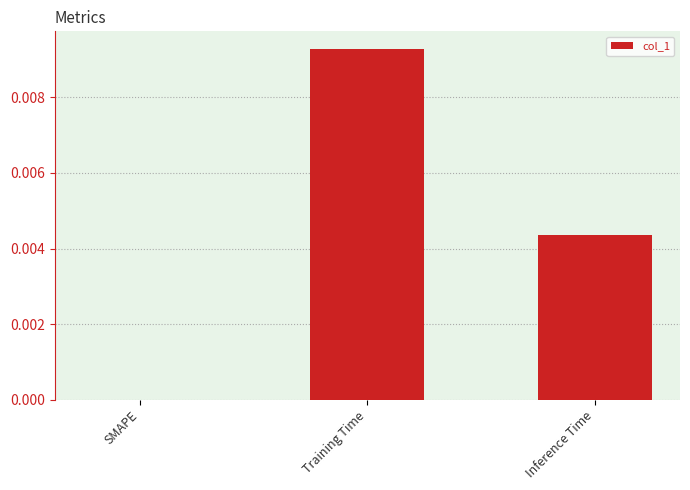

True or false: the data shows 0.0 at Training Time.

True